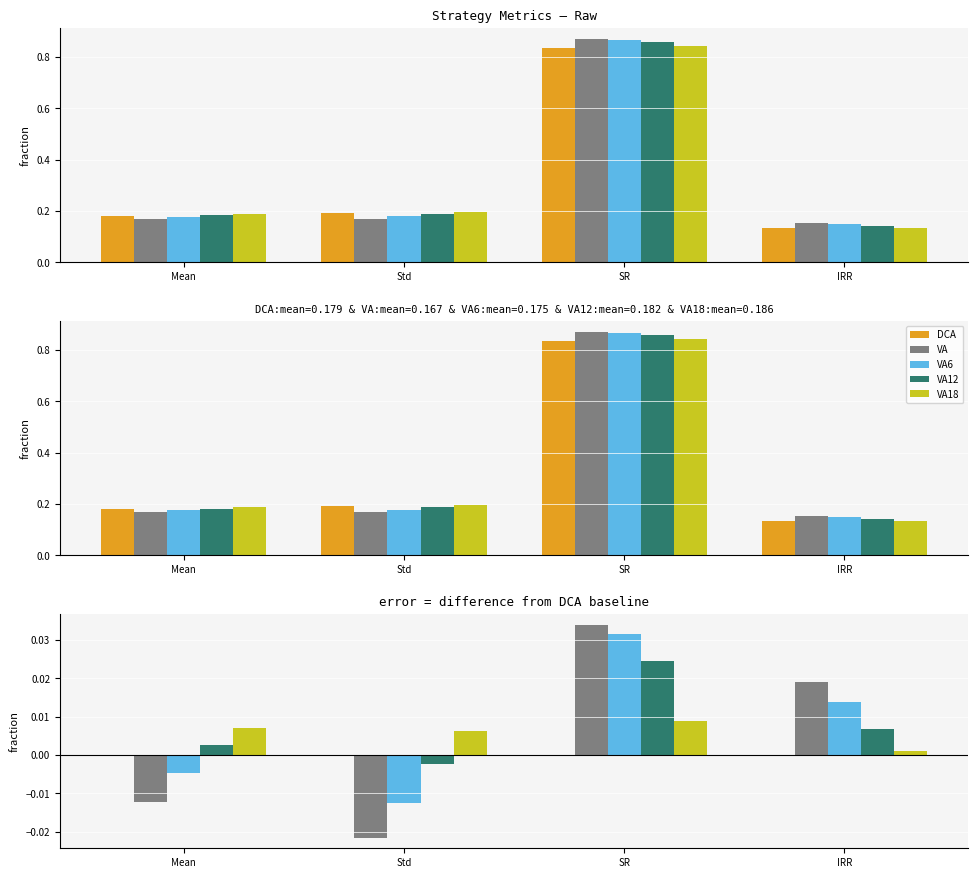

What is the label of the 1st bar from the right?

IRR